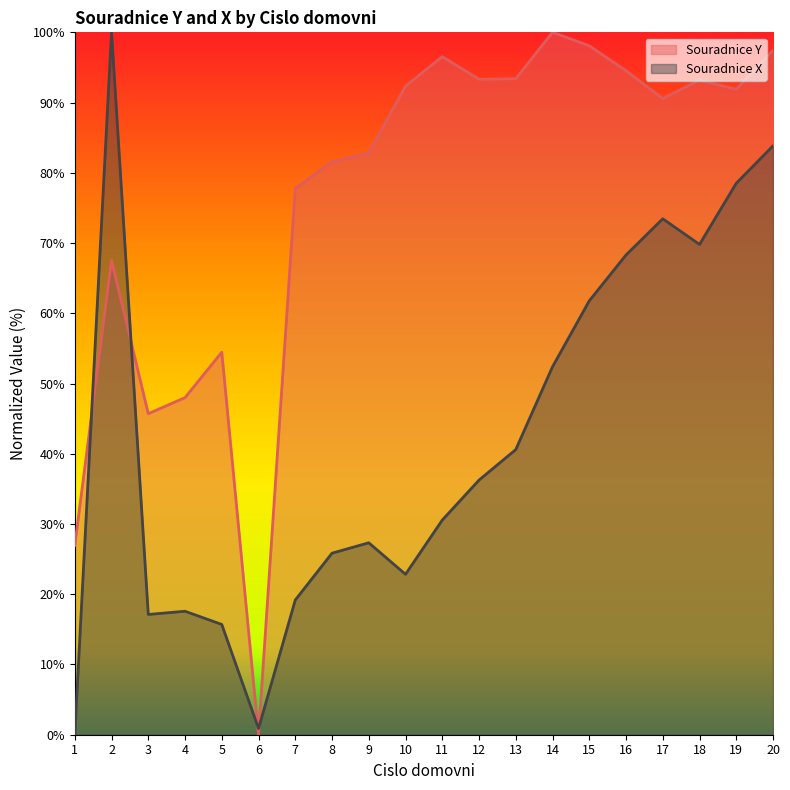

What is the difference between the maximum and minimum values in the Souradnice X series?

100.0